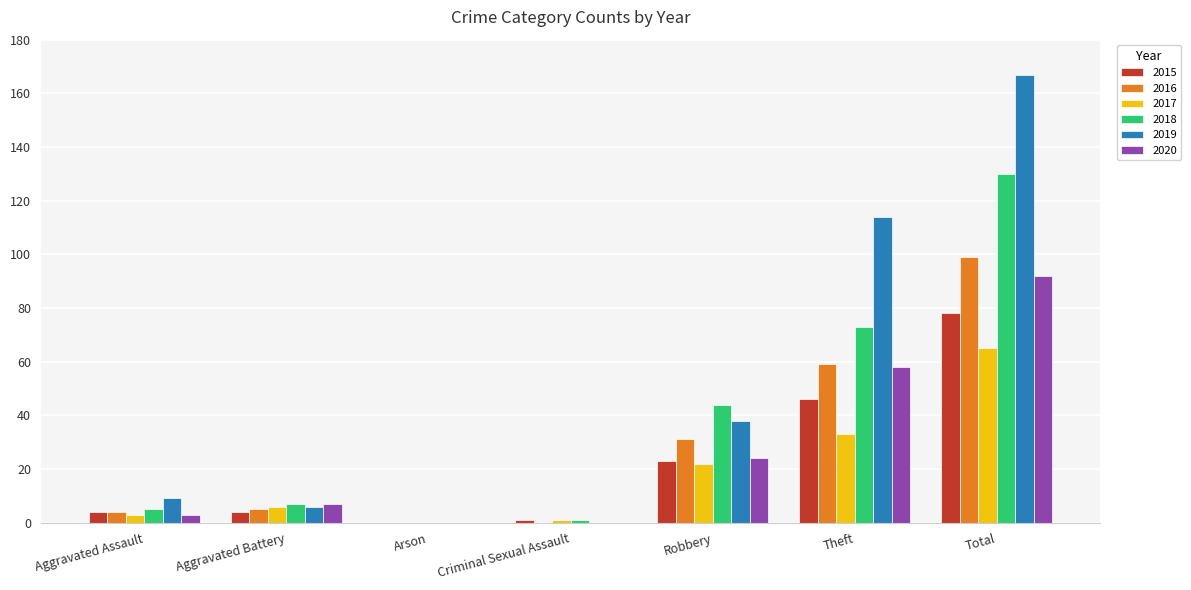

The 2018 series shows -72 at Arson. True or false?

False